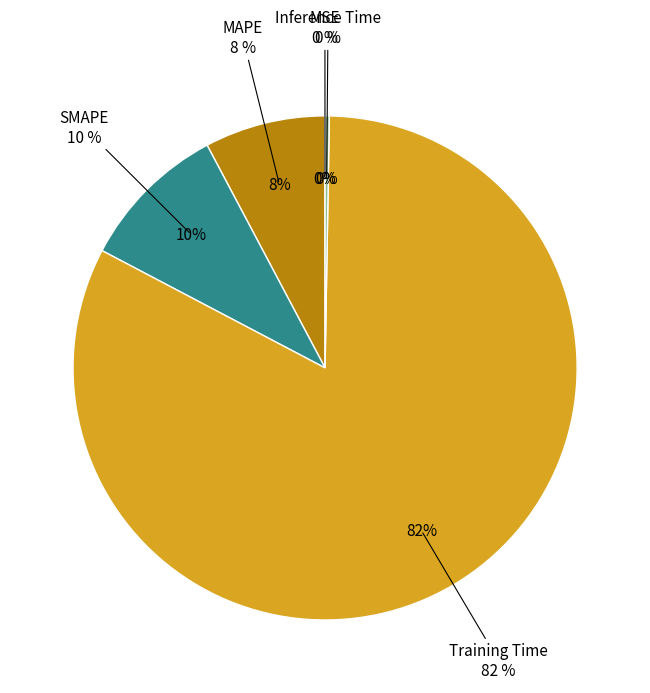

How many slices are in this pie chart?

5